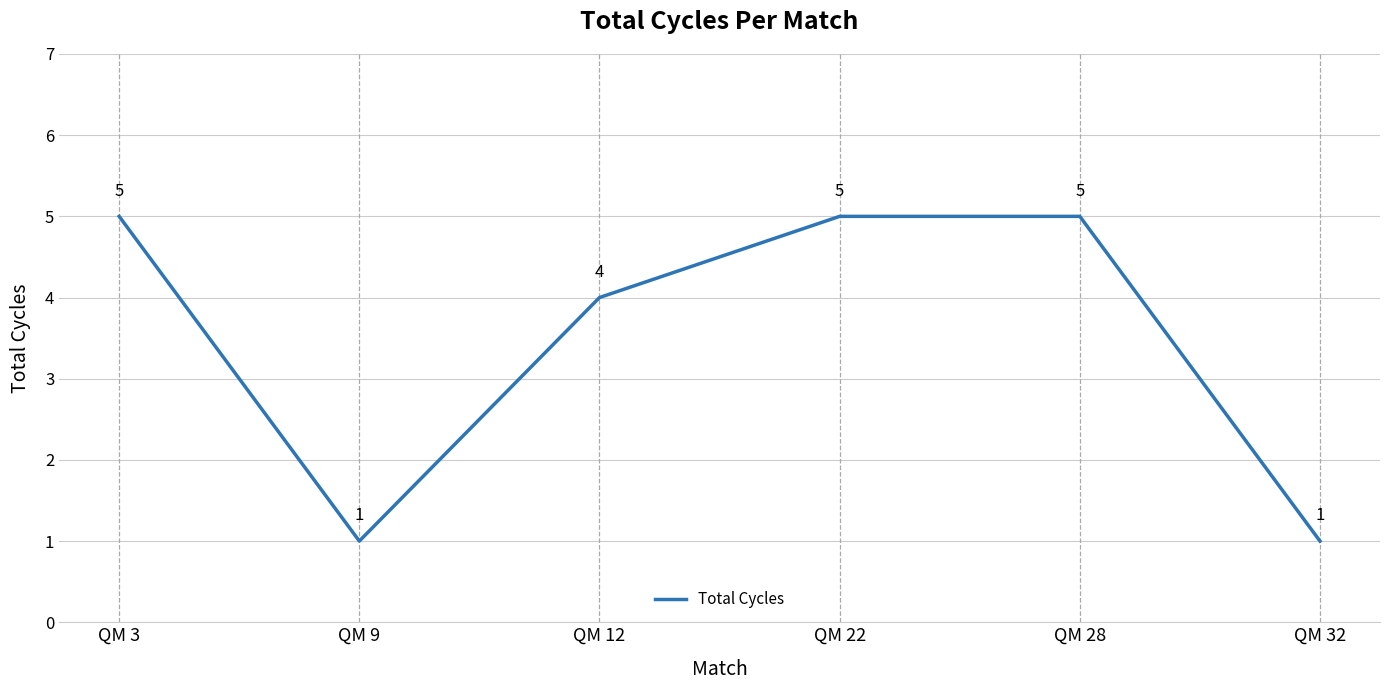

Does the chart have visible grid lines?

Yes